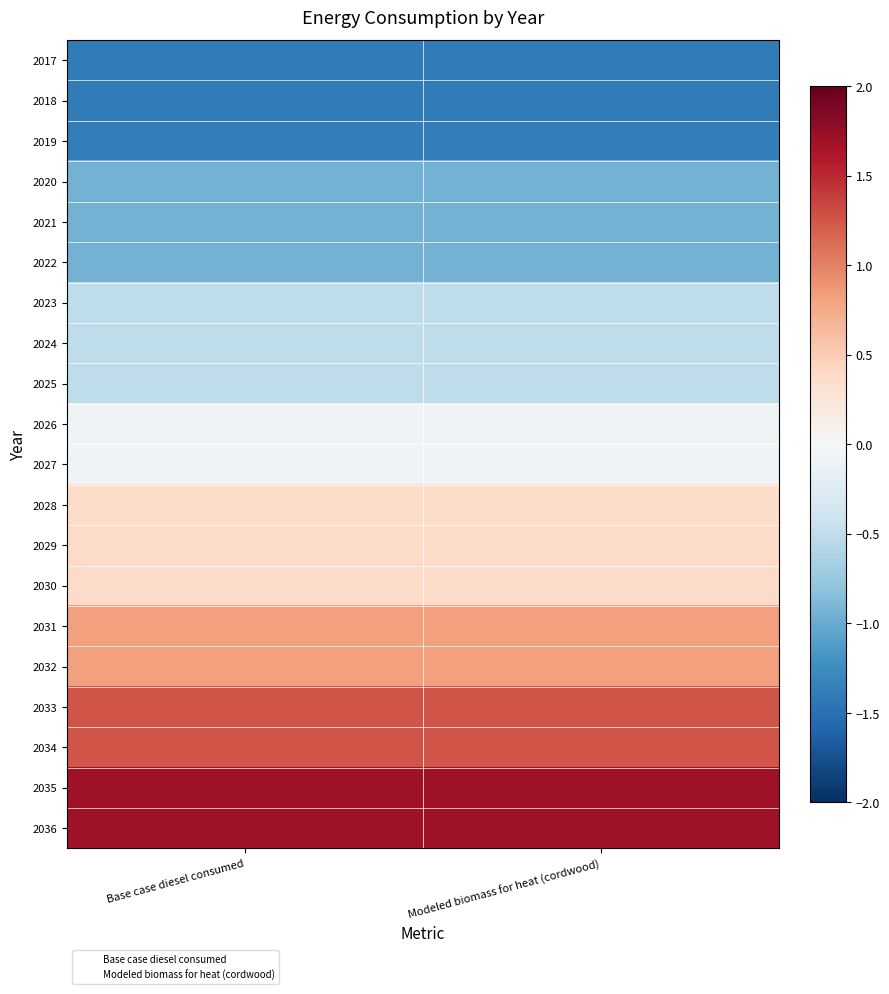

What is the maximum value shown in the chart?

1.7